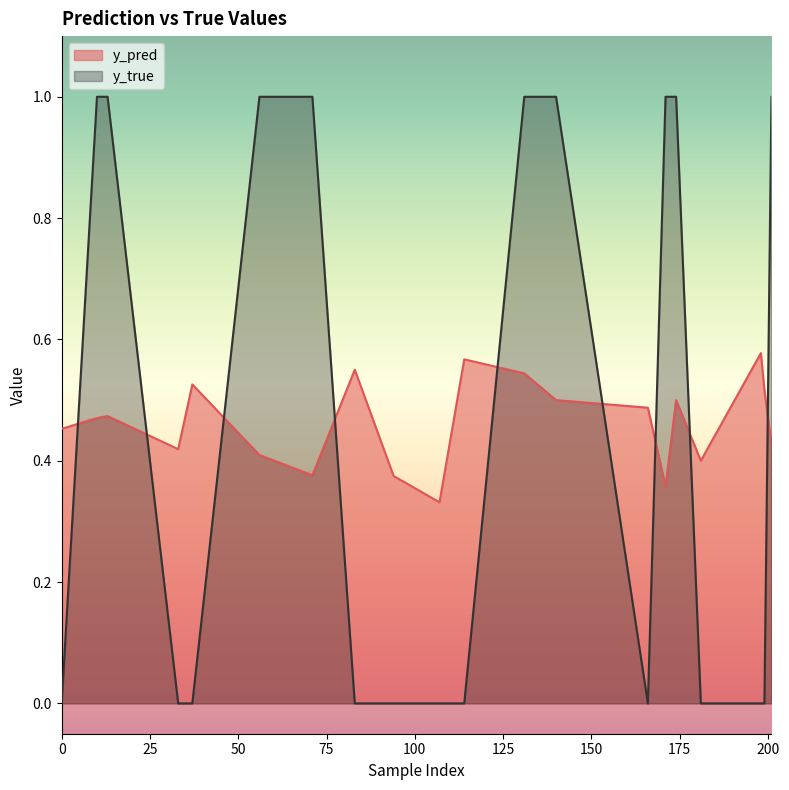

How many data points does each series have?

20